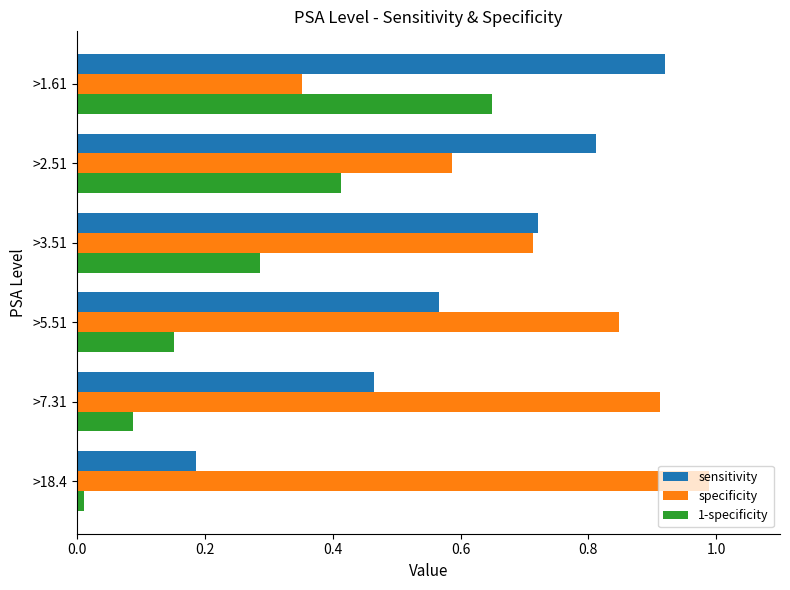

Rank the series by their maximum value, from lowest to highest.

1-specificity, sensitivity, specificity